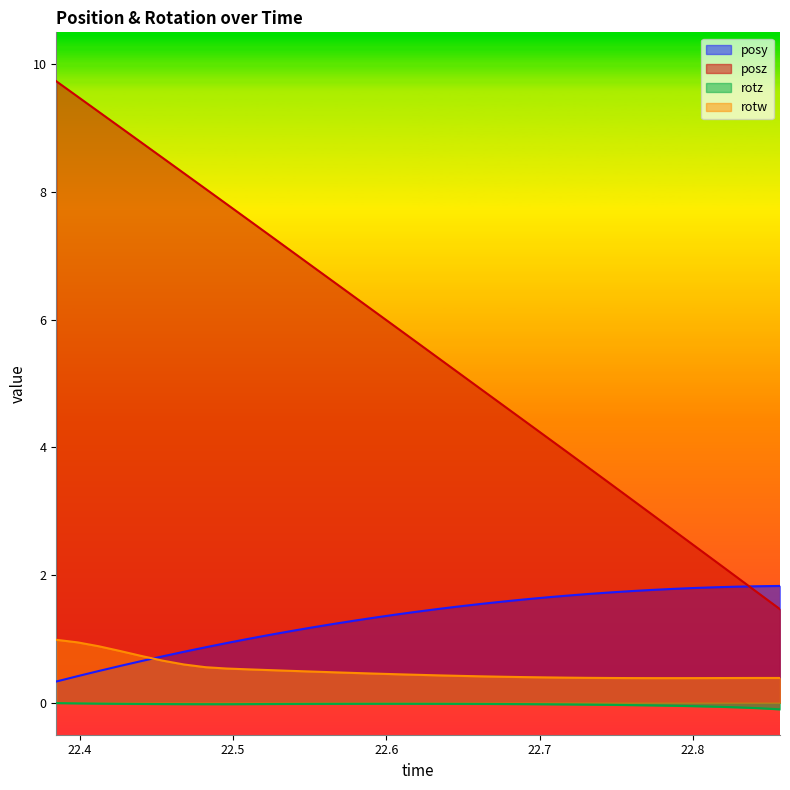

The value of rotw at 22.66241 is 0.2. True or false?

False